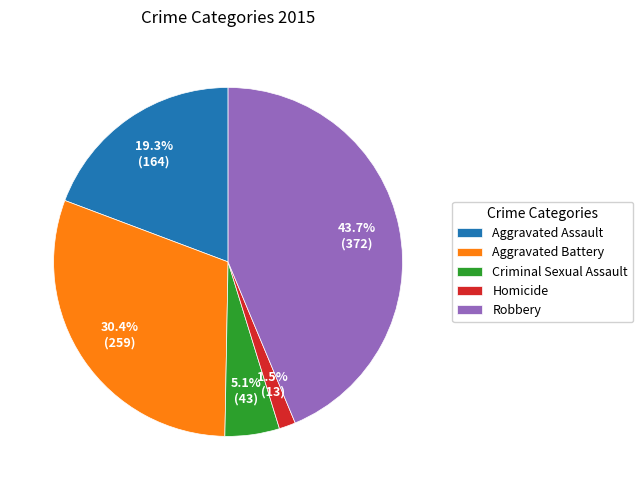

What percentage is NOT represented by Aggravated Assault?

80.7%